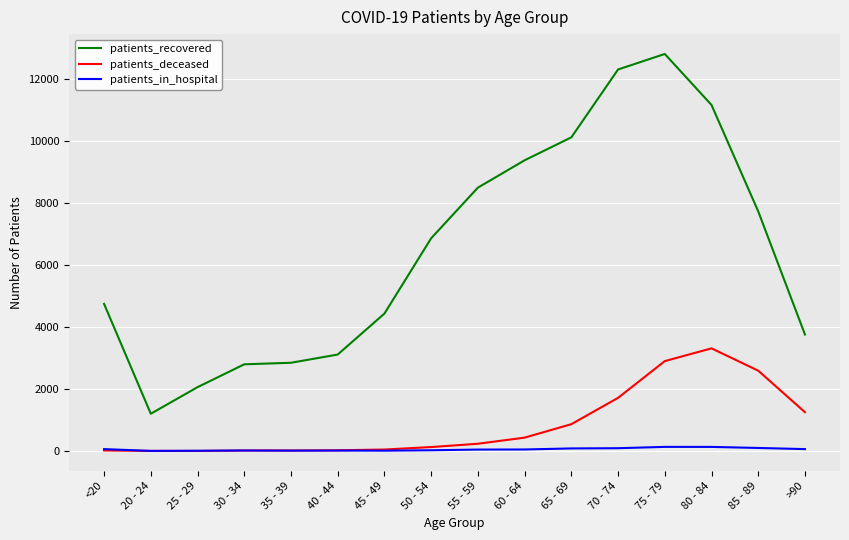

Which category has the lowest value in the patients_recovered series?

20 - 24